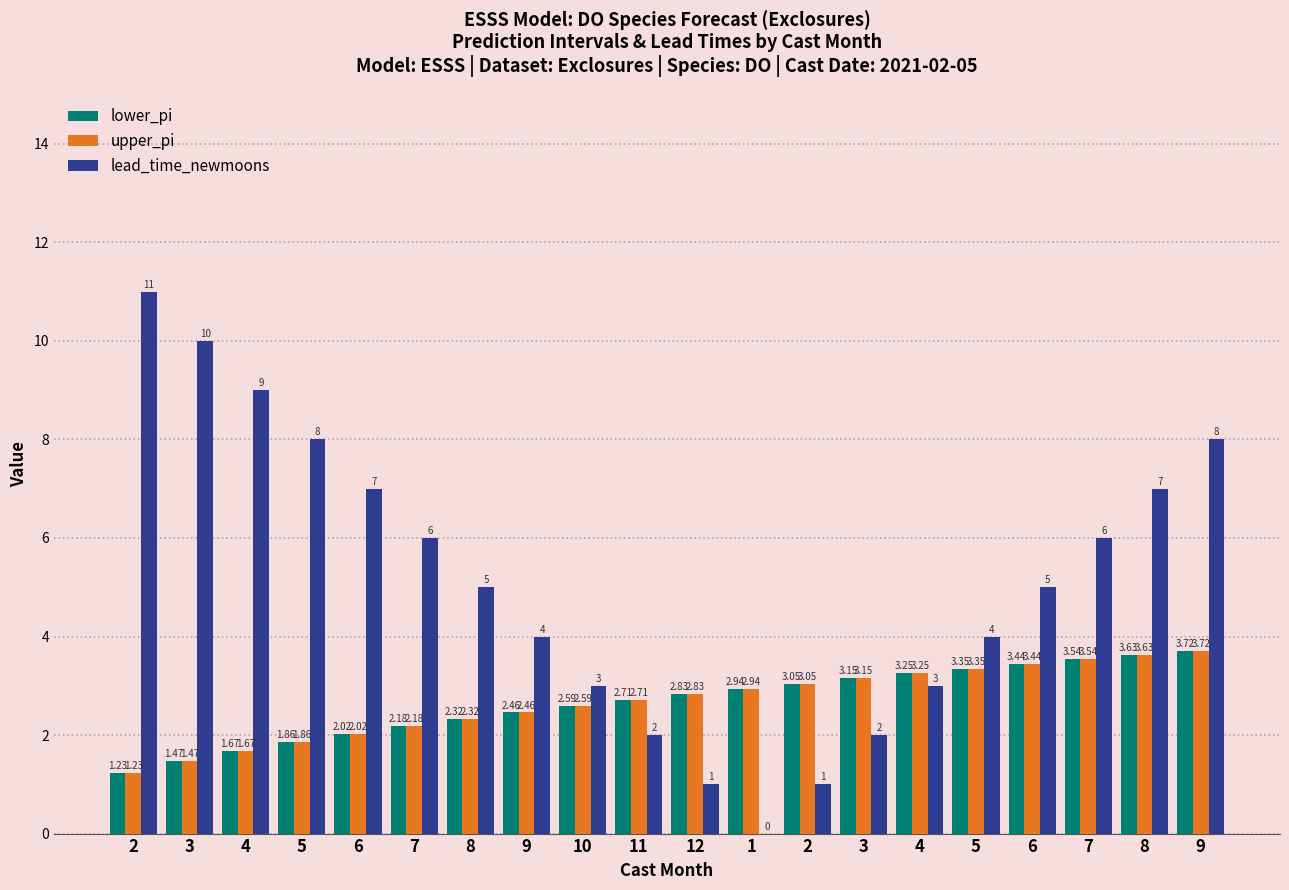

At how many categories does at least one series exceed 5?

9